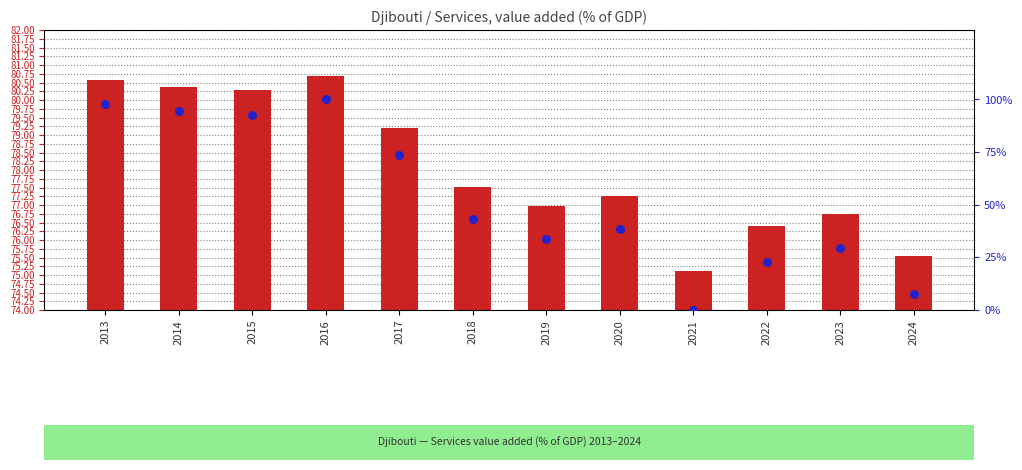

Is the value of value (% of GDP) at 2024 greater than the value of percentile rank within the sample at 2013?

No